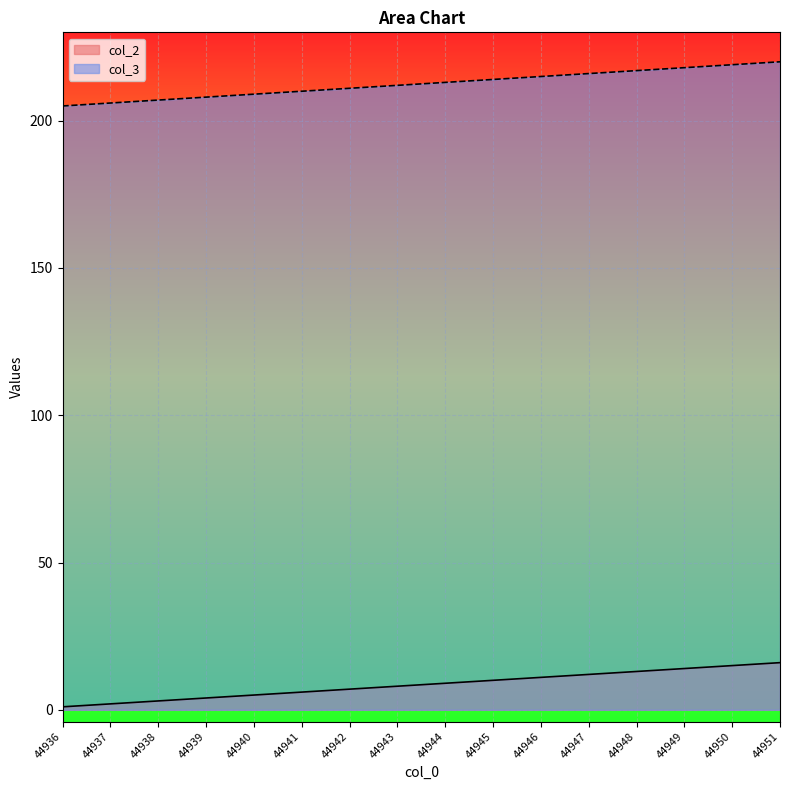

What is the value of the col_2 point at the 6th from the left?

6